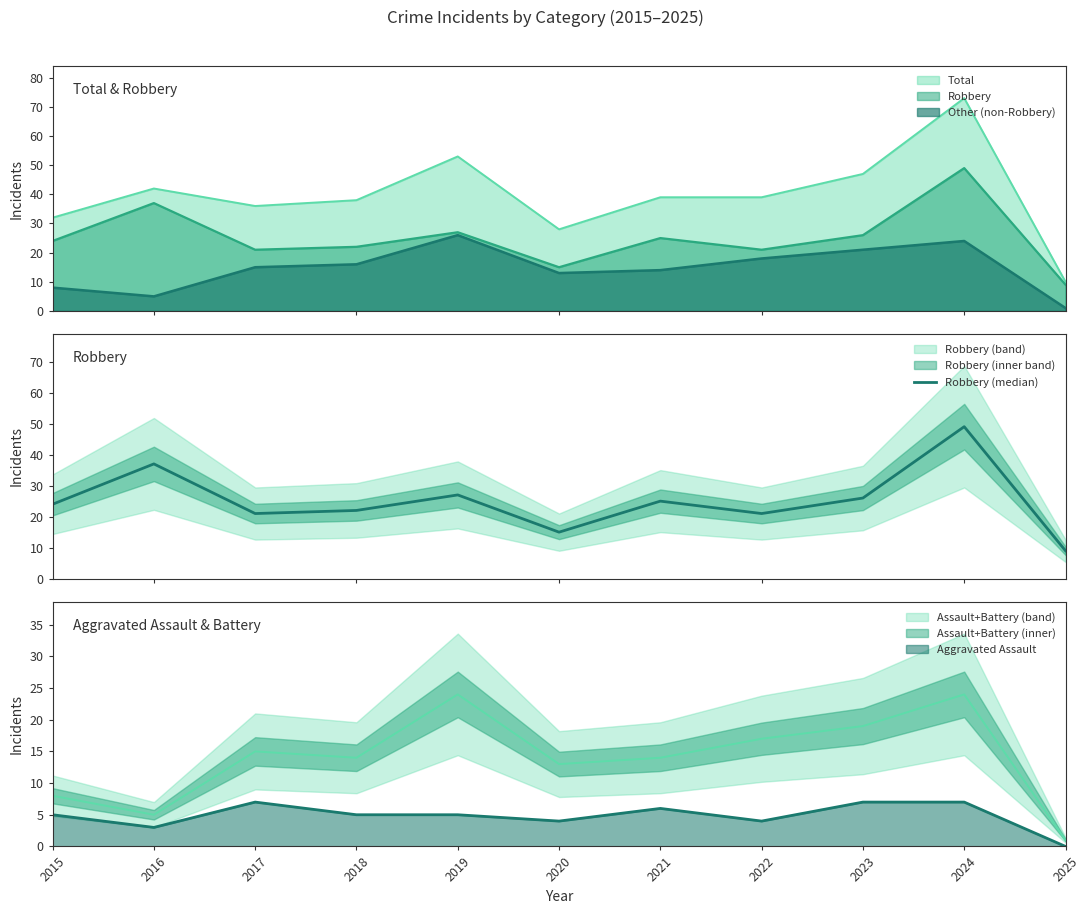

Reading left to right, transcribe all the data shown in this chart.

24	37	21	22	27	15	25	21	26	49	9